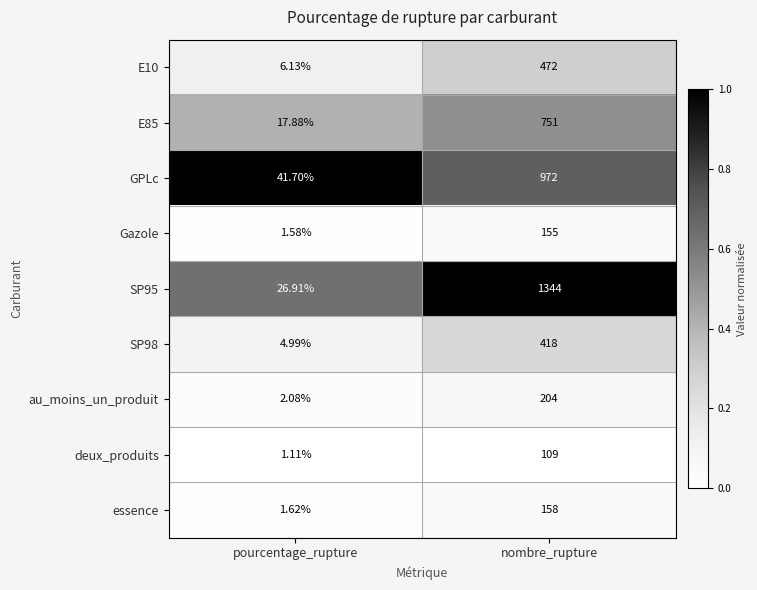

At which category does the chart reach its minimum across all series?

pourcentage_rupture